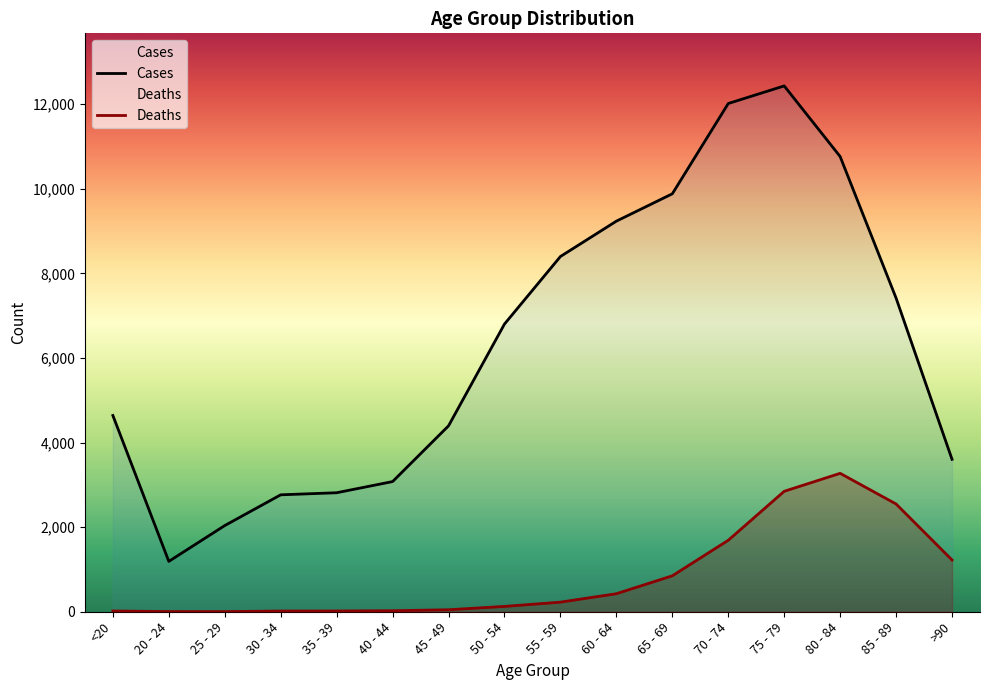

What are all the series names shown in the legend?

Deaths, Cases